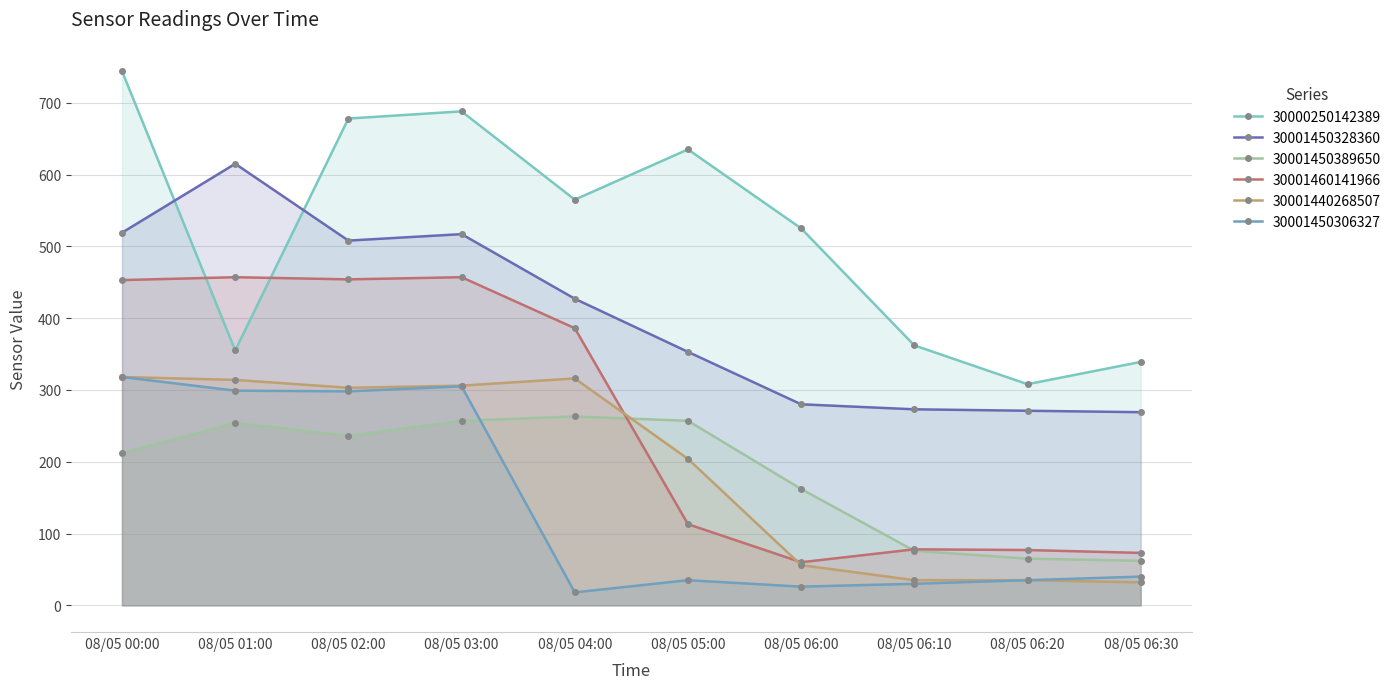

Between which two adjacent categories do 30001460141966 and 30000250142389 first intersect?

08/05 00:00 and 08/05 01:00